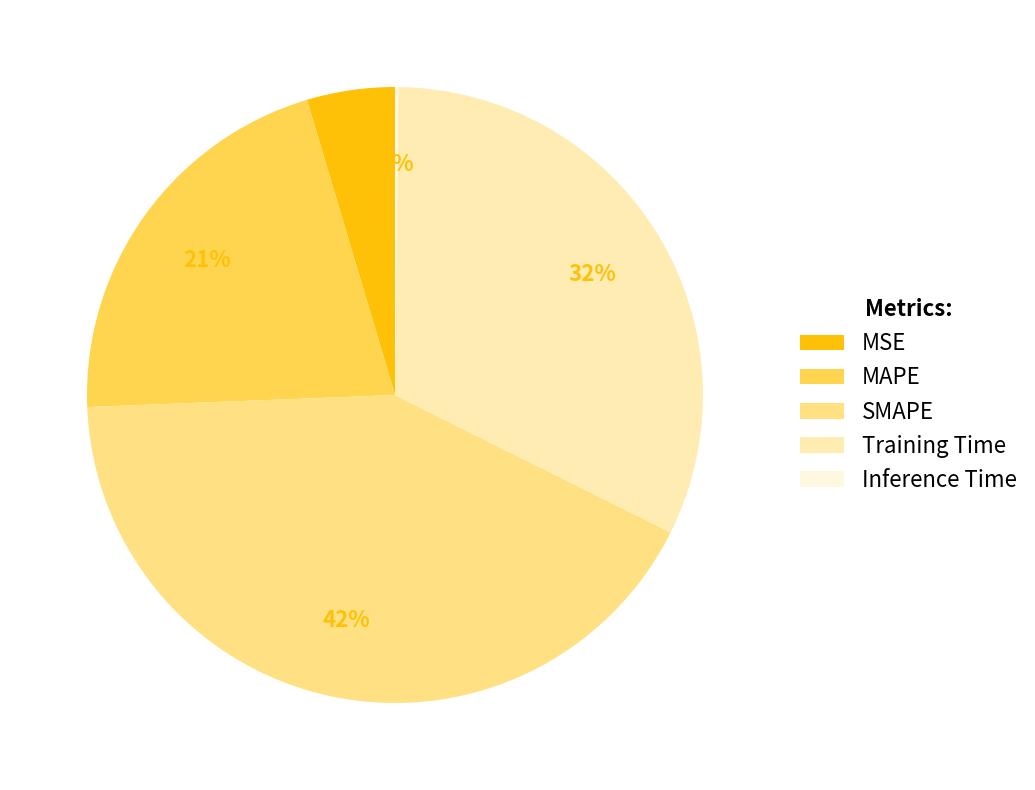

To the nearest percent, what is the difference between the largest and smallest slice percentages?

42%